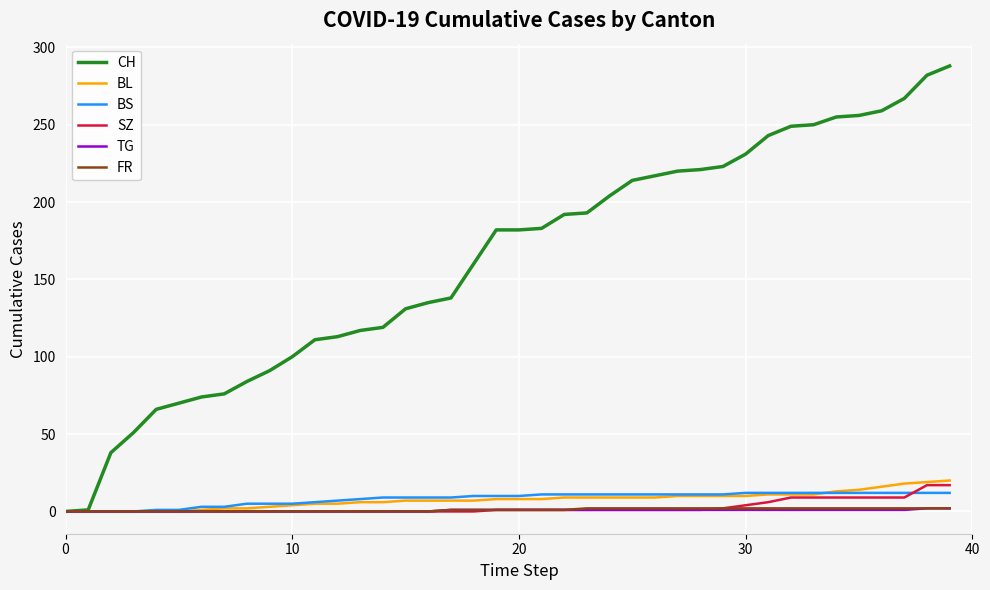

What is the highest value of the BL series?

20